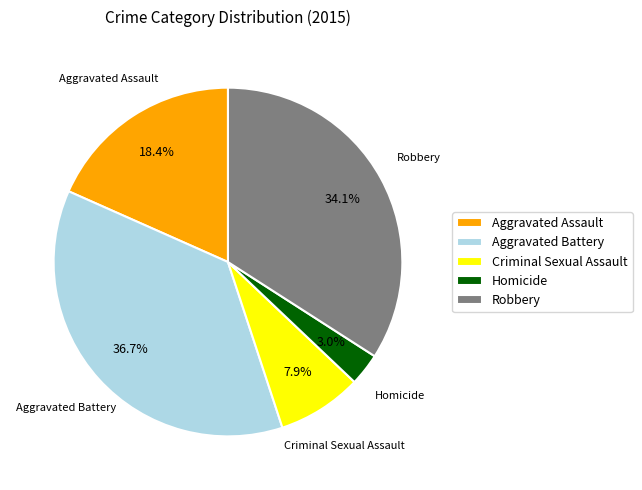

Which category has the biggest portion of the pie?

Aggravated Battery